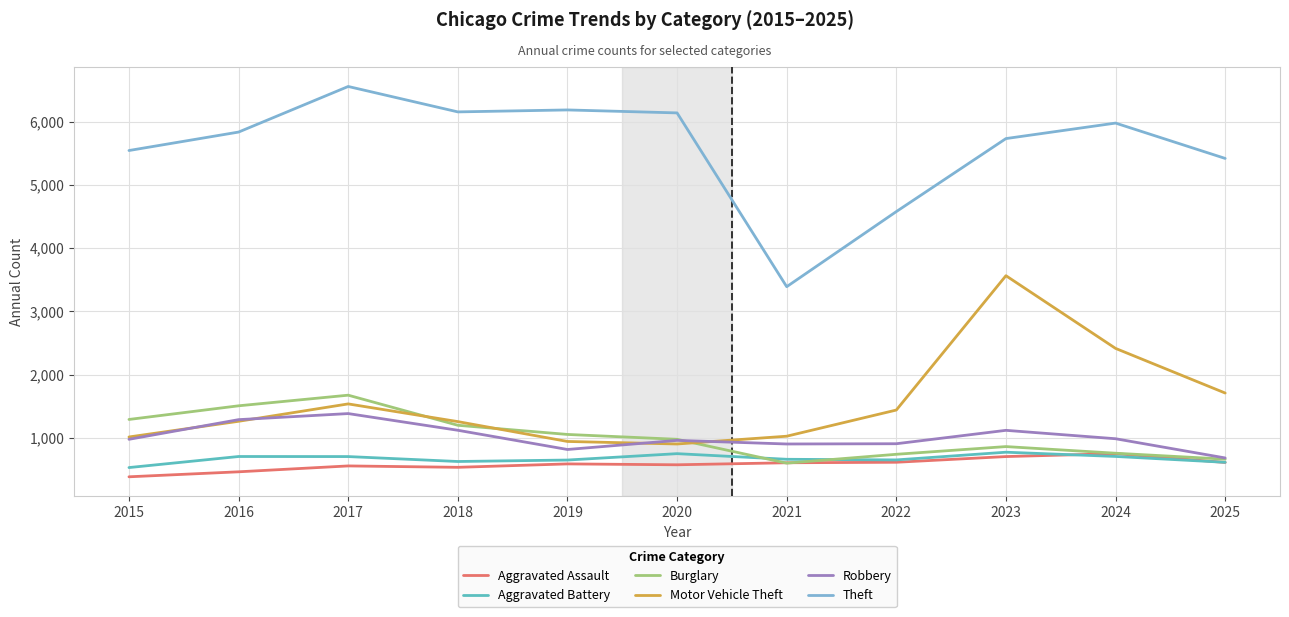

What are all the series names shown in the legend?

Aggravated Assault, Aggravated Battery, Burglary, Motor Vehicle Theft, Robbery, Theft